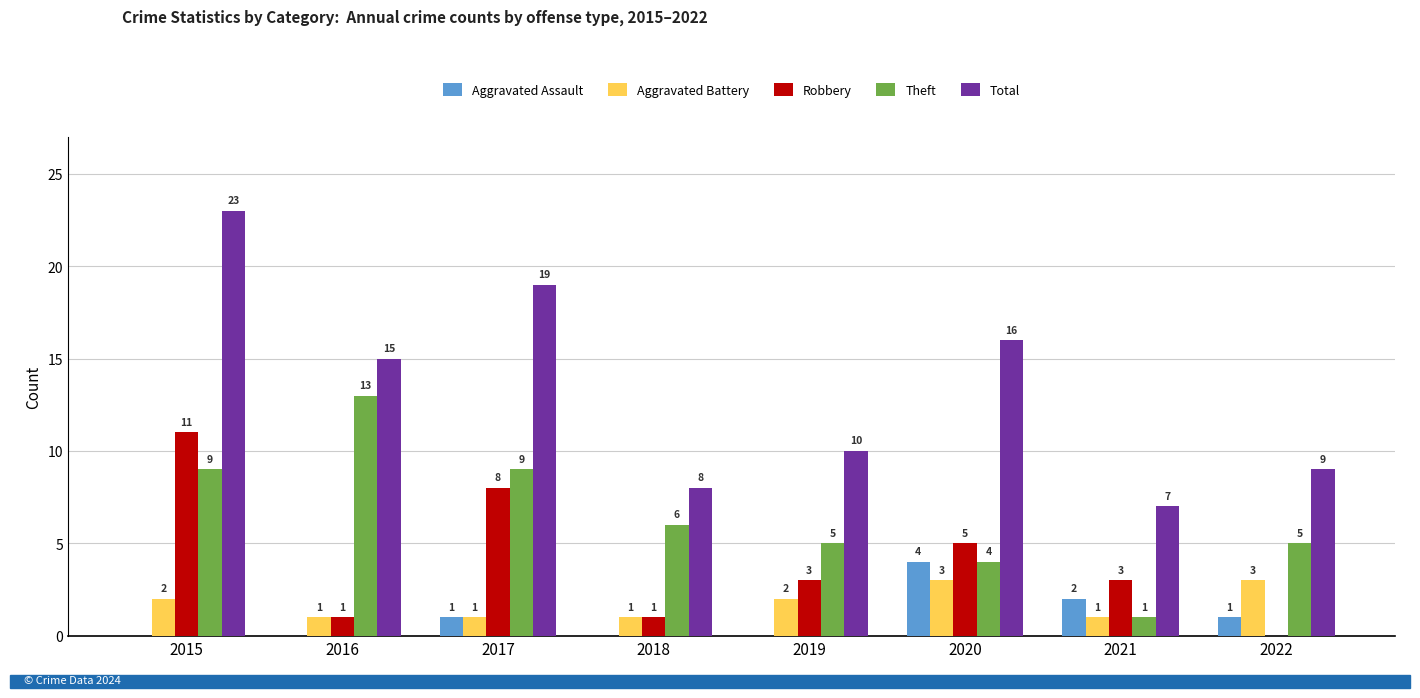

True or false: Aggravated Battery has a value of 1 at 2018.

True